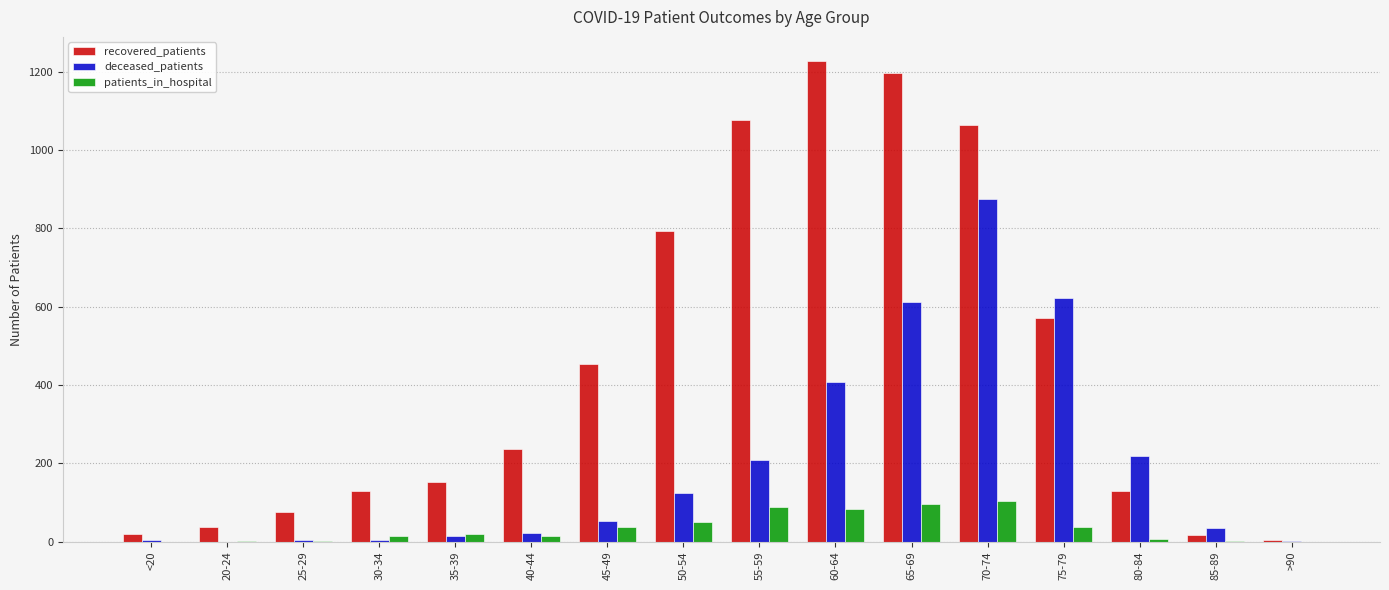

At which label is deceased_patients closest to 437?

60-64